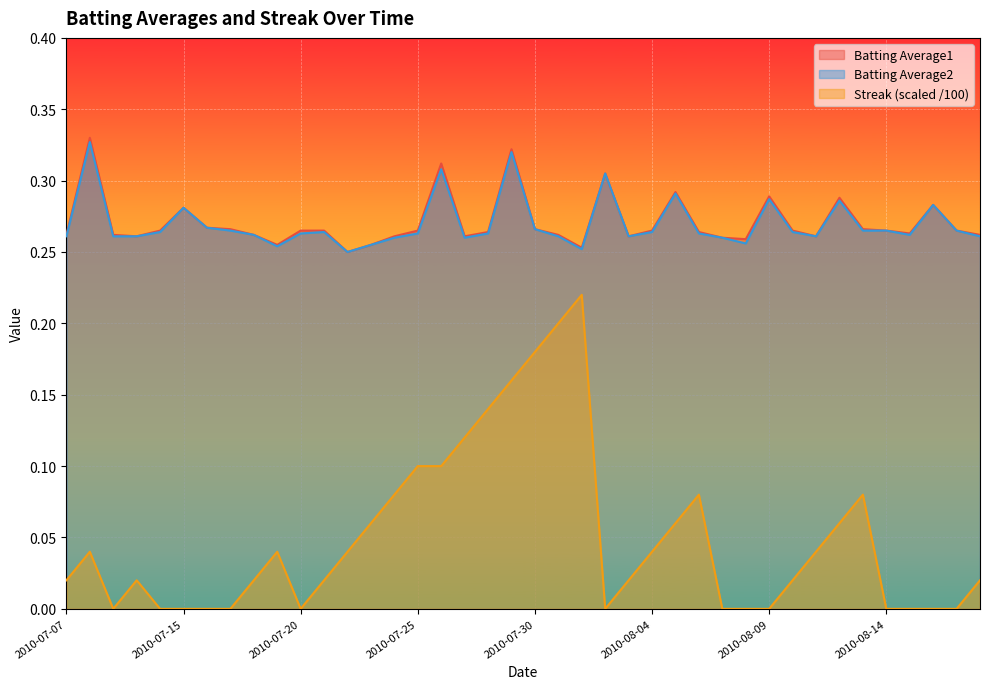

Is the value of Streak at 2010-08-11 greater than the value of Batting Average1 at 2010-07-15?

No